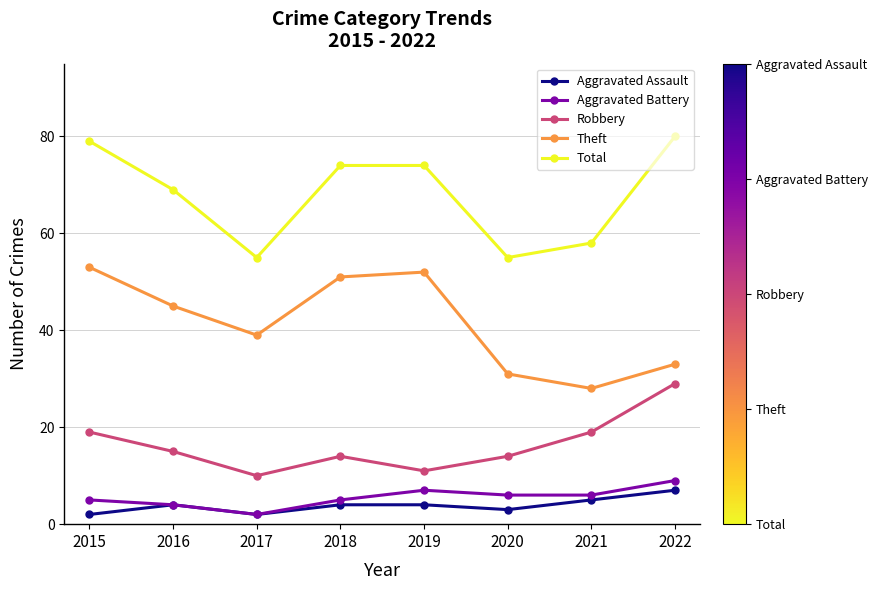

At how many categories does at least one series exceed 22?

8